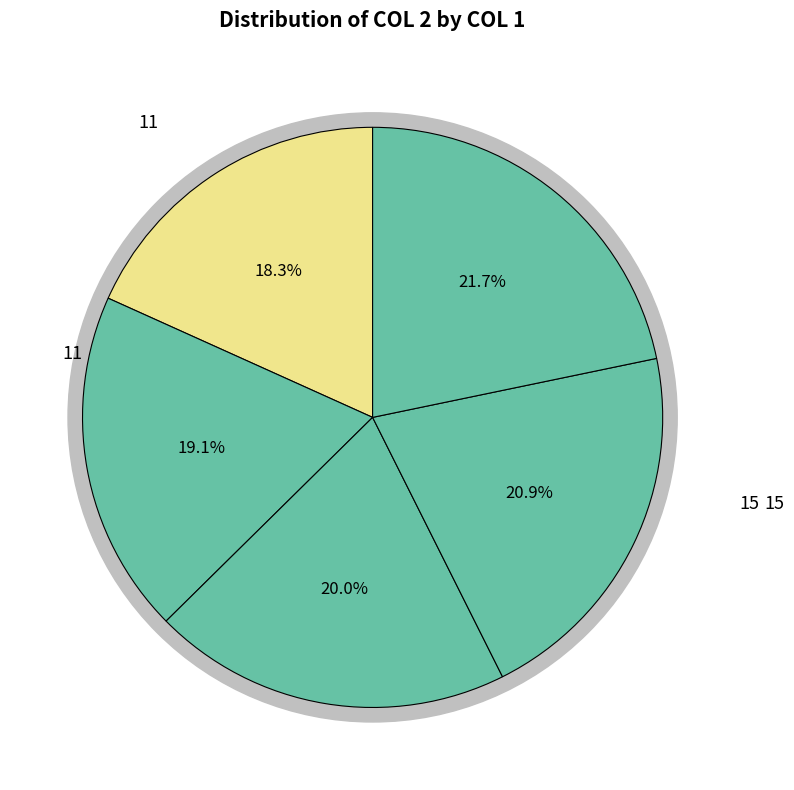

Does 14 represent more than half of the total?

No